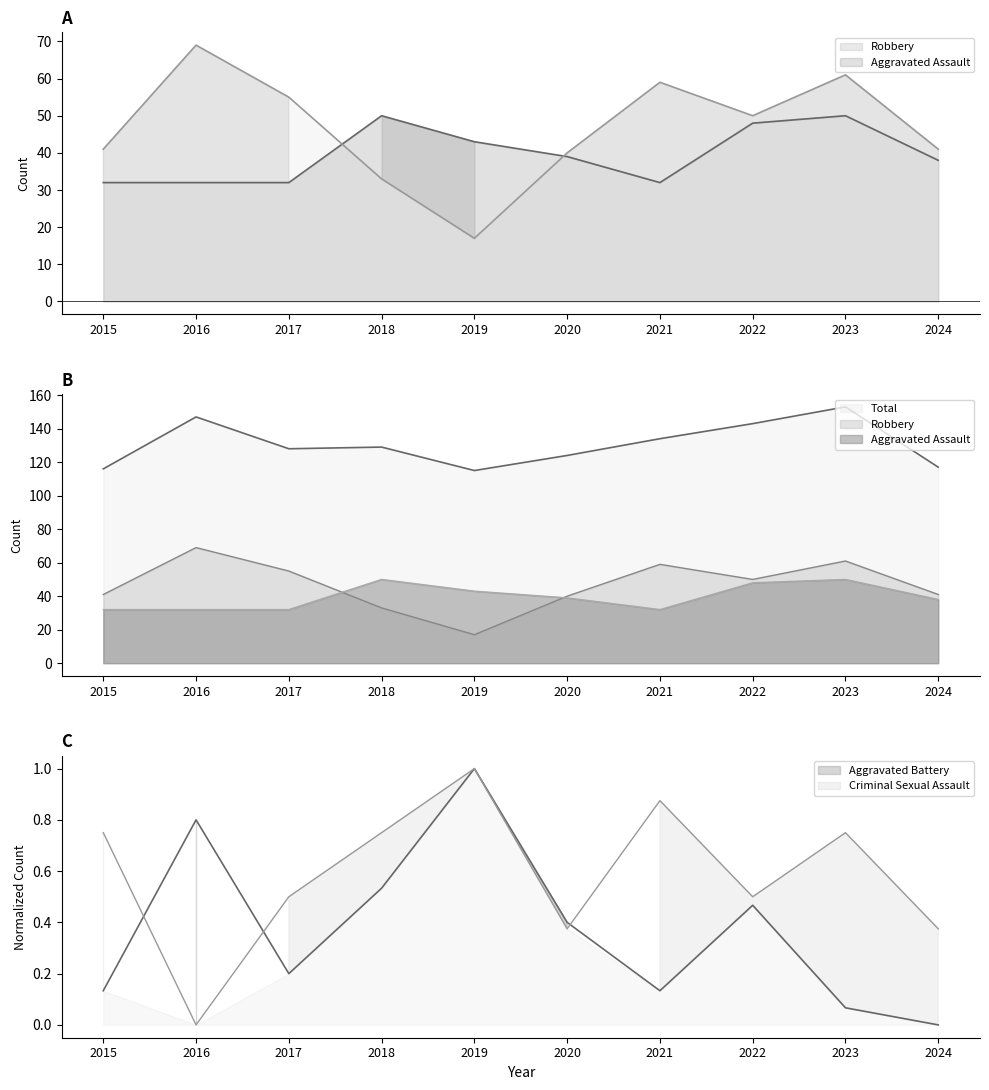

Reading left to right, what are all the values shown in this chart?

Aggravated Assault: 32.0	32.0	32.0	50.0	43.0	39.0	32.0	48.0	50.0	38.0
Aggravated Battery: 0.1	0.8	0.2	0.5	1.0	0.4	0.1	0.5	0.1	0.0
Criminal Sexual Assault: 0.8	0.0	0.5	0.8	1.0	0.4	0.9	0.5	0.8	0.4
Robbery: 41.0	69.0	55.0	33.0	17.0	40.0	59.0	50.0	61.0	41.0
Total: 116.0	147.0	128.0	129.0	115.0	124.0	134.0	143.0	153.0	117.0